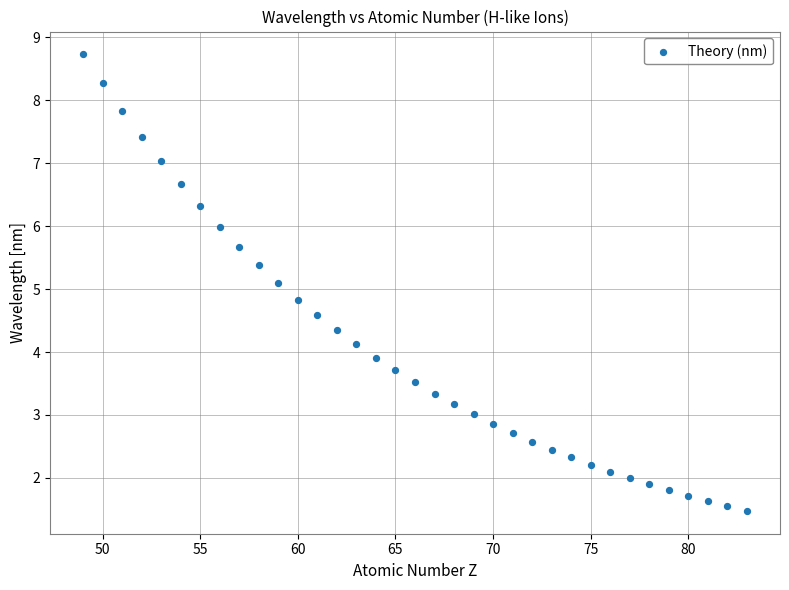

What is the range of Y values (max minus min)?

7.3